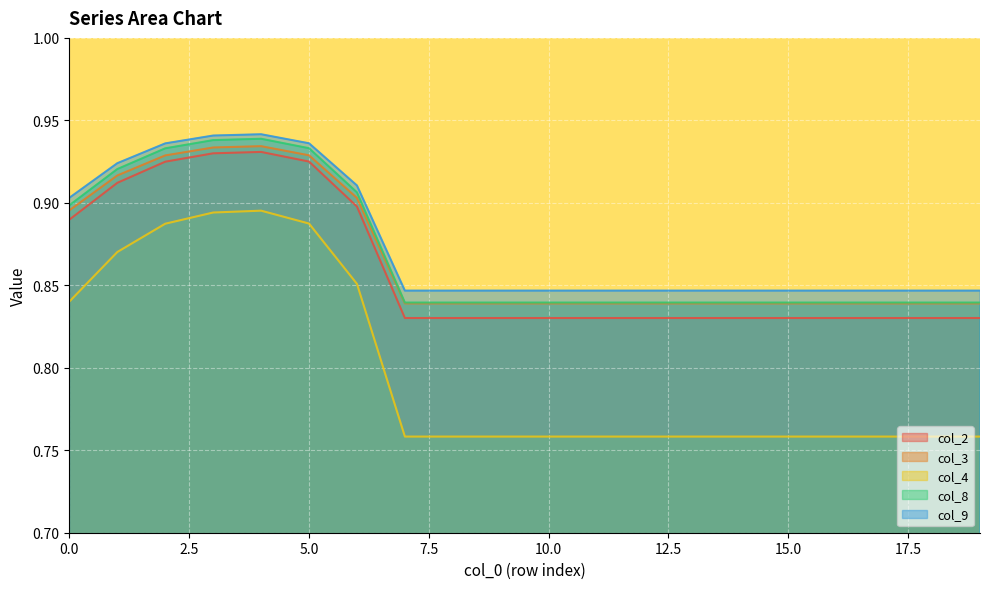

What is the smallest value displayed?

0.8